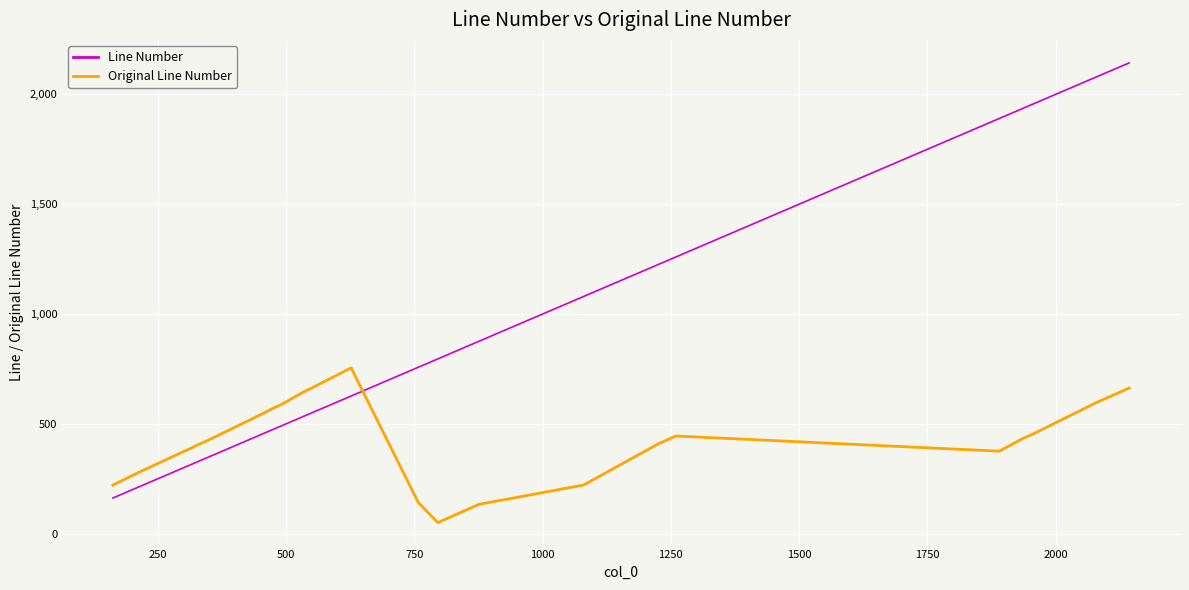

How many intersections are there between Original Line Number and Line Number?

1